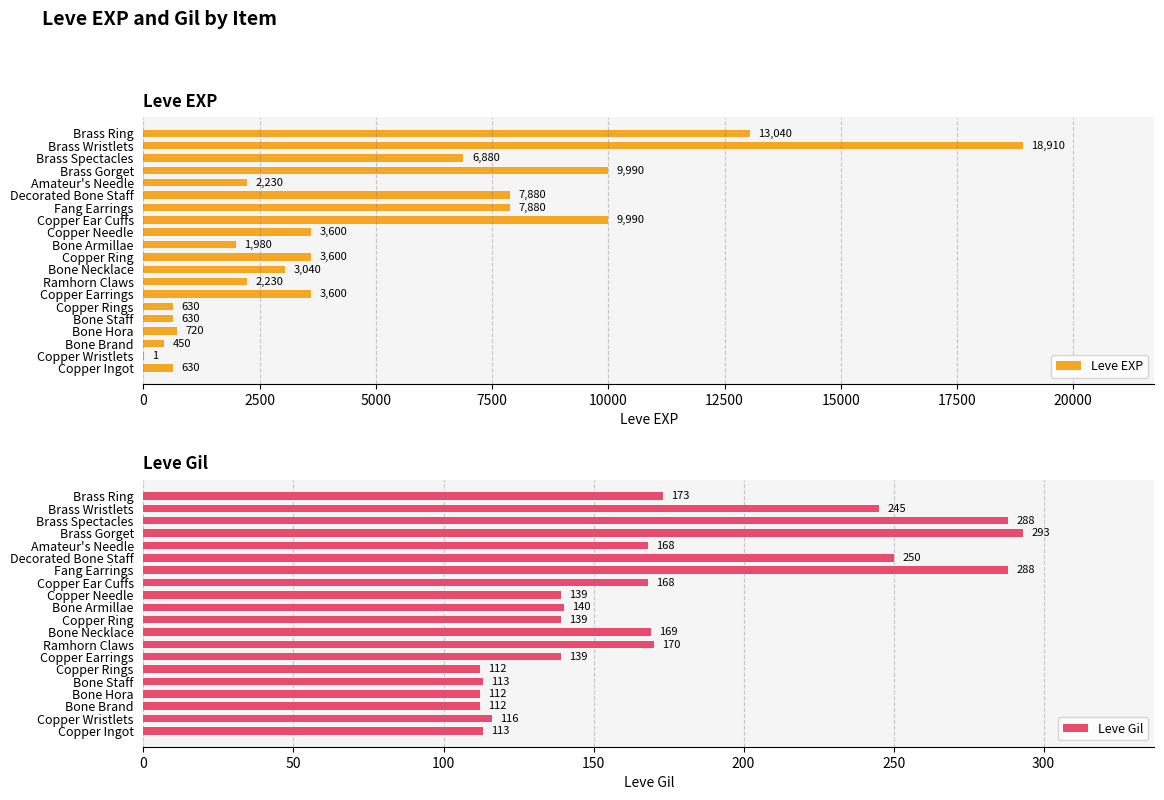

Does the chart contain stacked bars?

No